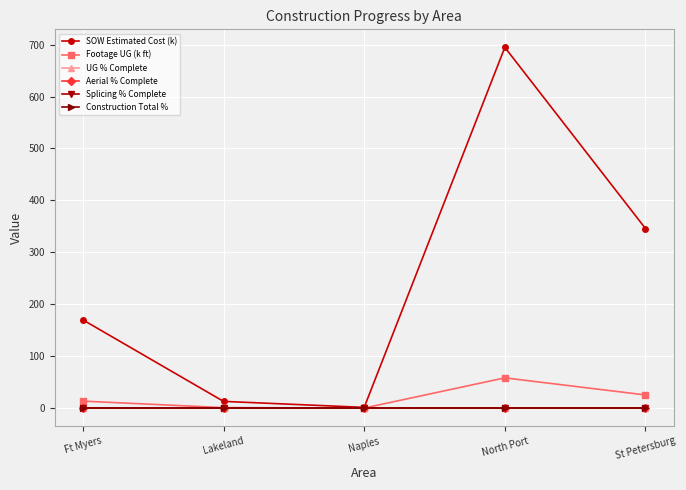

List the series in order of their peak value, lowest first.

UG % Complete, Aerial % Complete, Splicing % Complete, Construction Total %, Footage UG (k ft), SOW Estimated Cost (k)